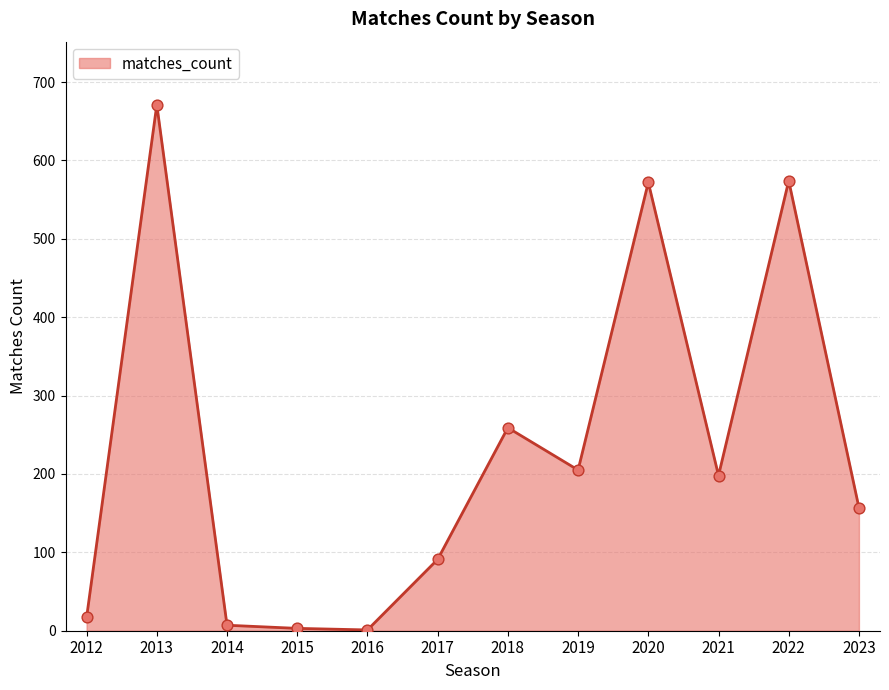

Between 2017 and 2021, which is larger?

2021